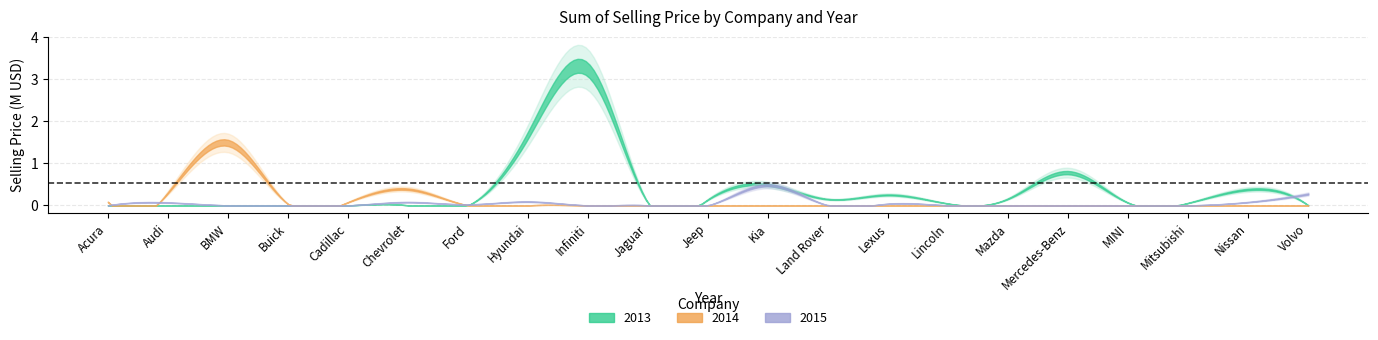

What is the spread (max minus min) of values at Jaguar?

52000